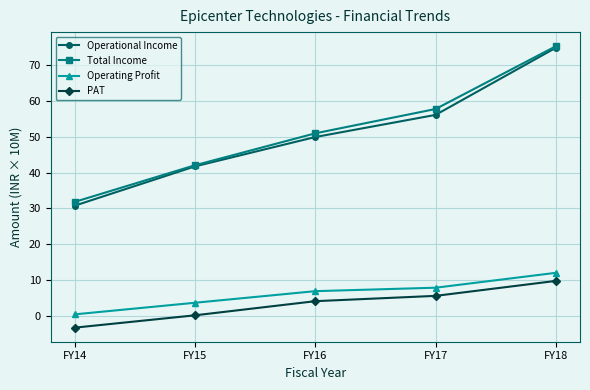

Where does the Operational Income series first go above 49?

FY16